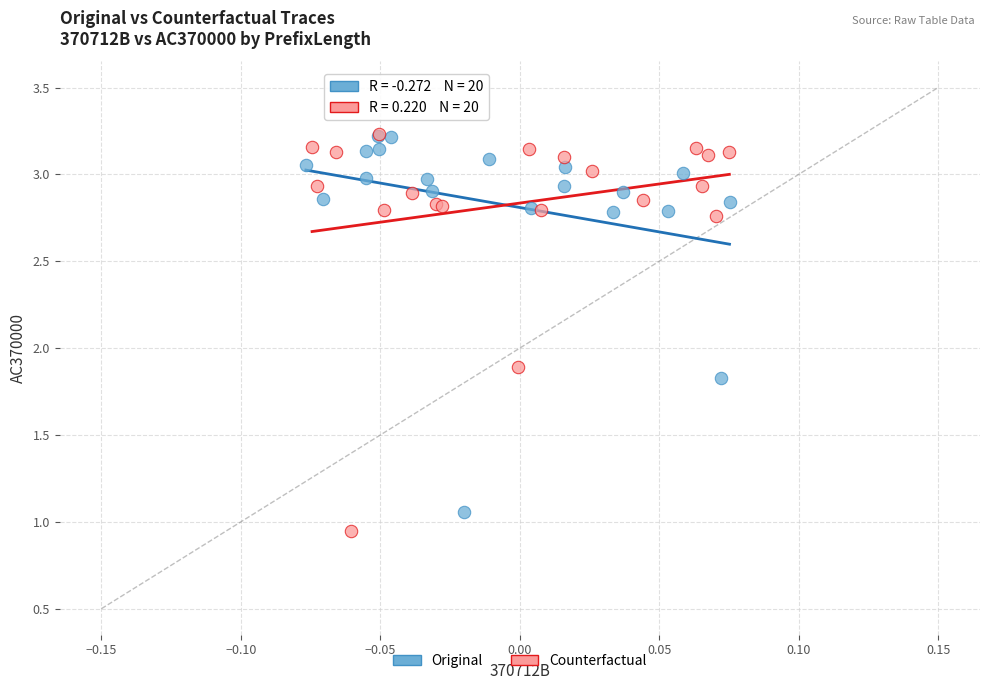

Which series has the largest Y range (max minus min)?

Counterfactual